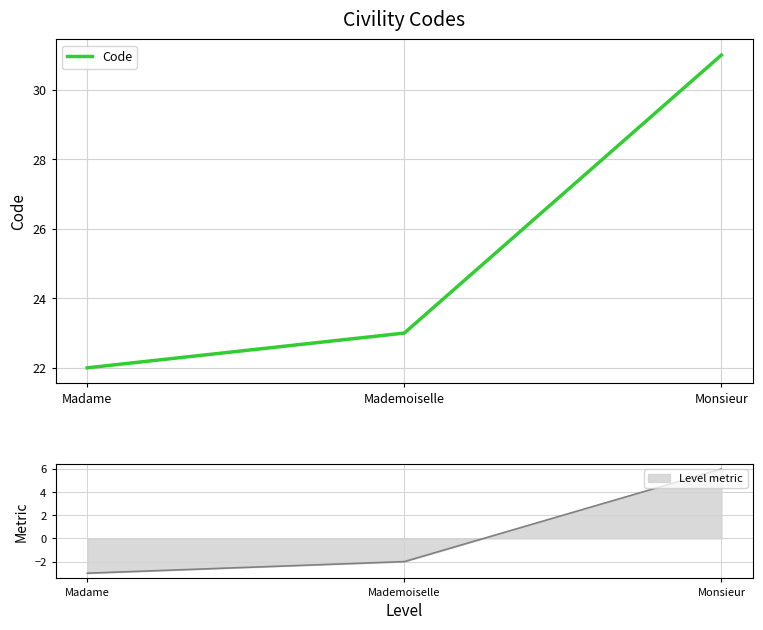

Count the values in the range 22 to 31.

3